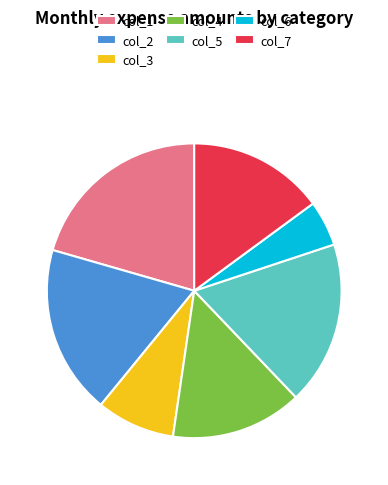

Is the sum of col_1 and col_4 greater than half?

No